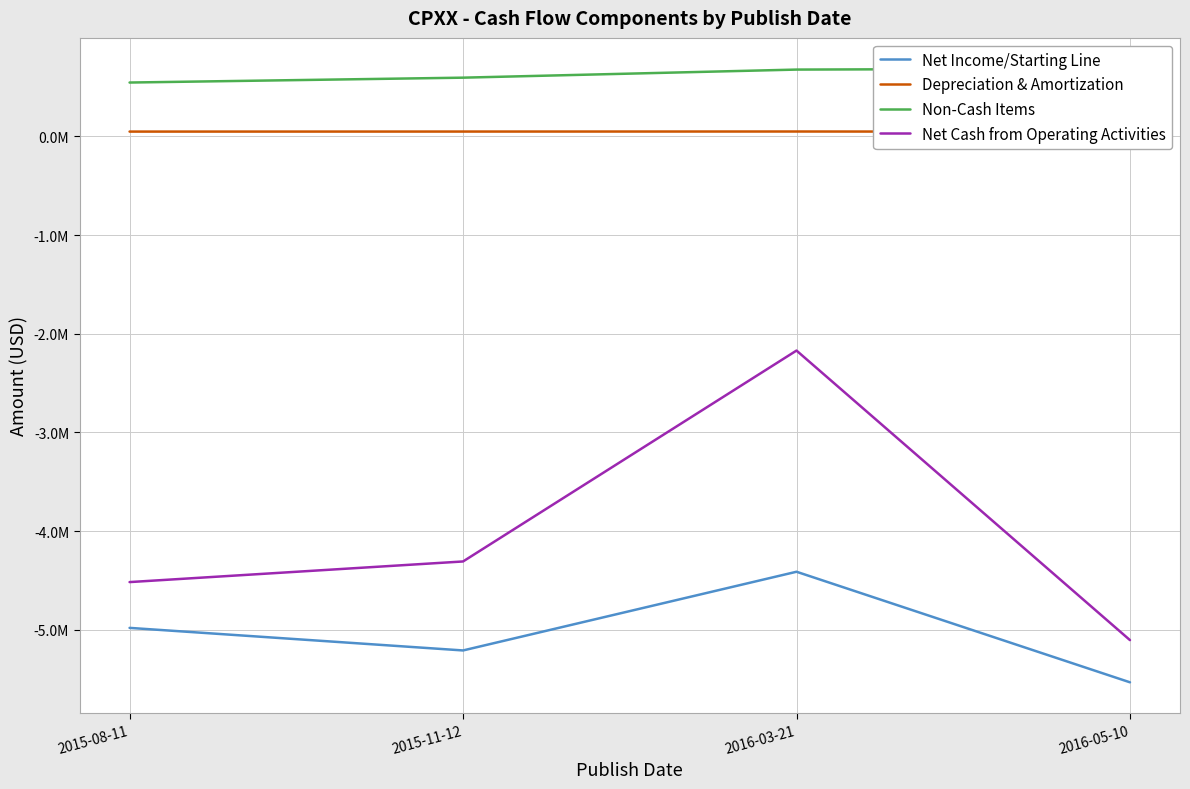

Reading right to left, transcribe all the data shown in this chart.

Net Income/Starting Line: -5533323	-4412548	-5210291	-4981526
Depreciation & Amortization: 48347	50220	49740	49394
Non-Cash Items: 688181	677961	596020	546661
Net Cash from Operating Activities: -5105662	-2170389	-4308275	-4517343